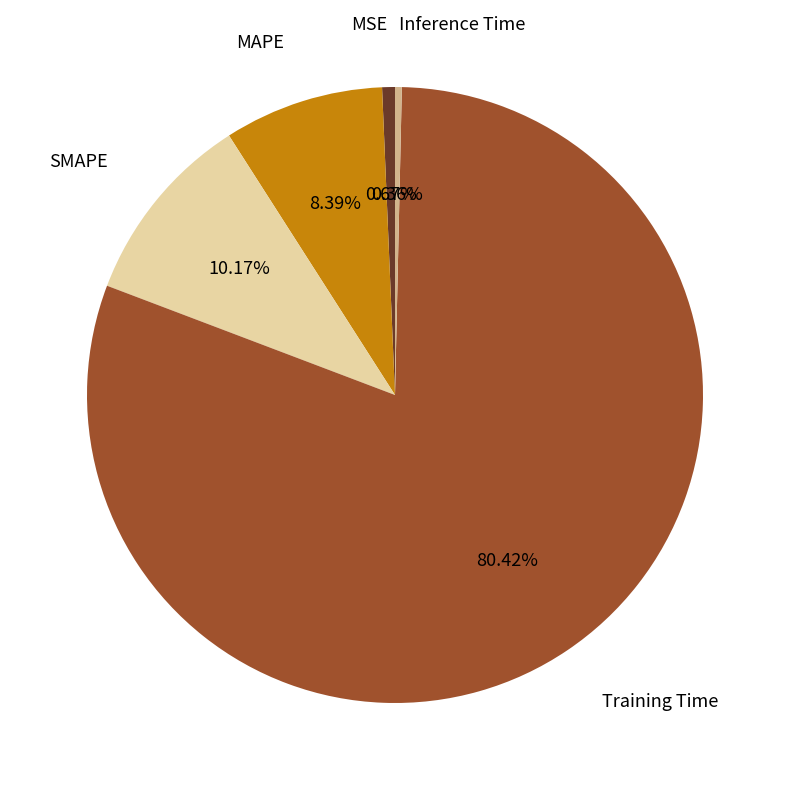

Between MAPE and MSE, which is larger?

MAPE